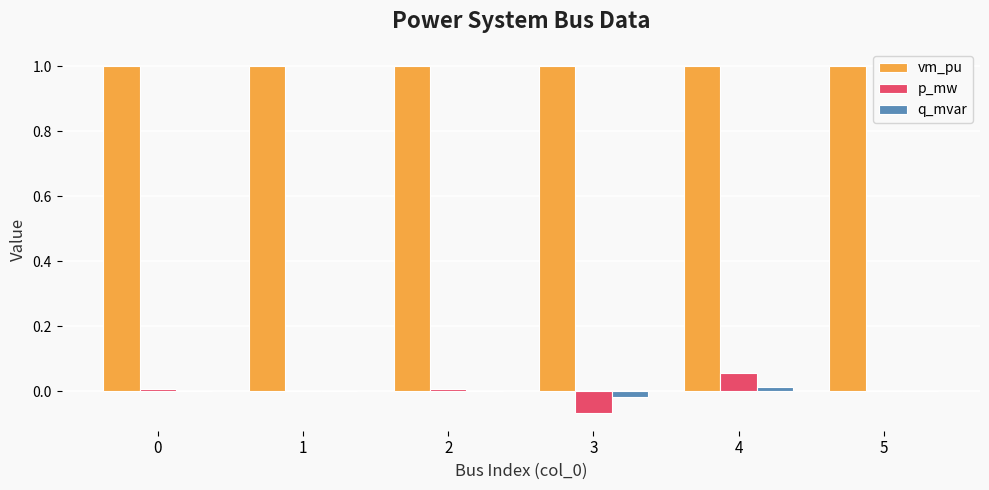

At which category is the sum across all series the highest?

4